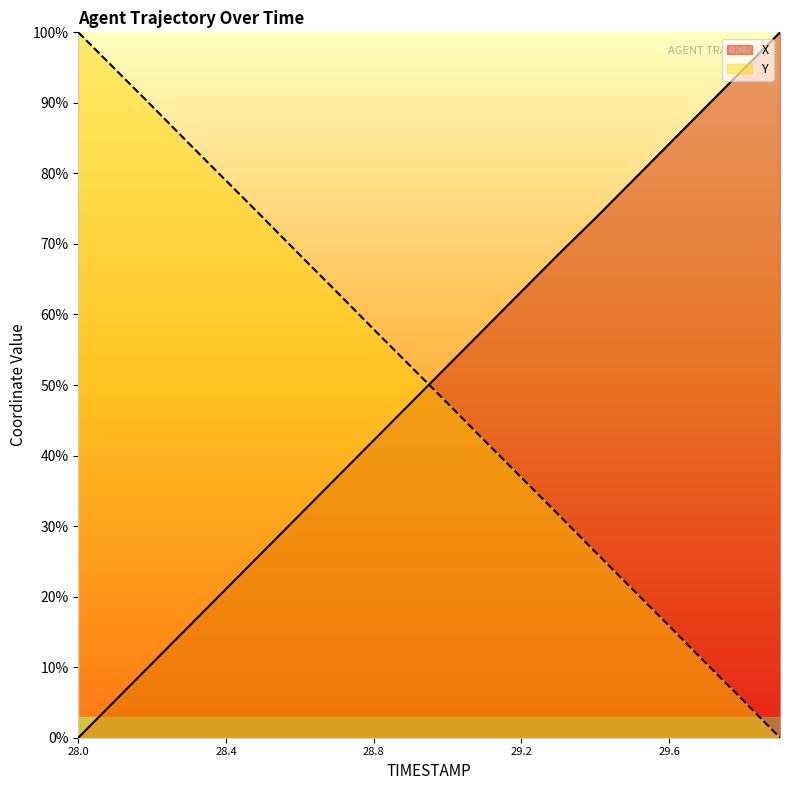

Is it true that Y equals 152.5 at 28.2?

False